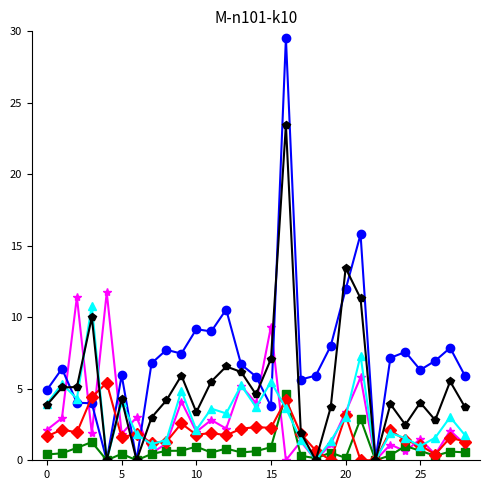

Does the chart display data point markers on the line(s)?

Yes